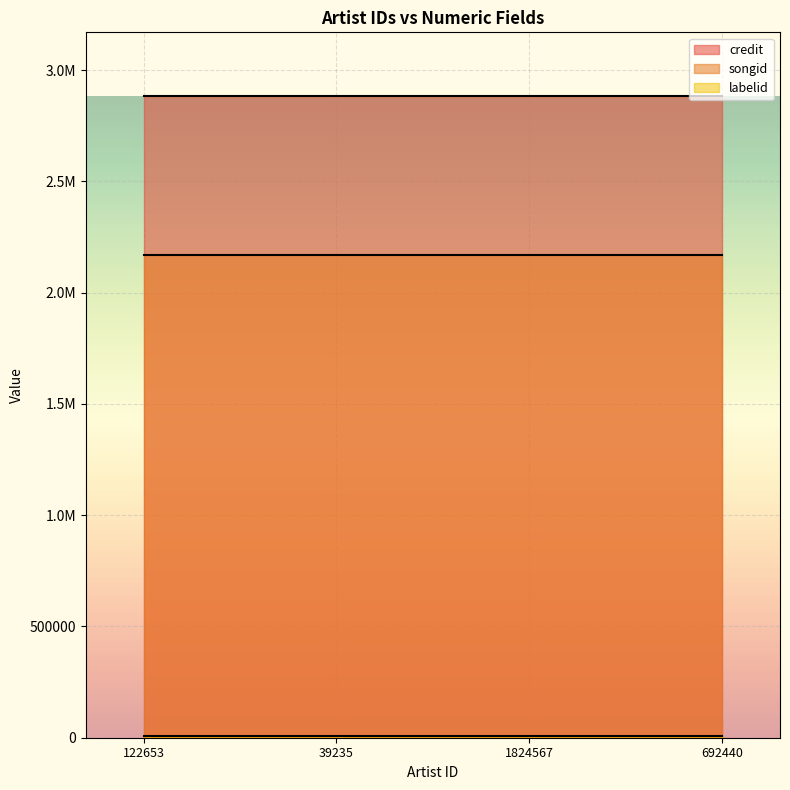

Is it true that songid equals 2168009 at 1824567?

True